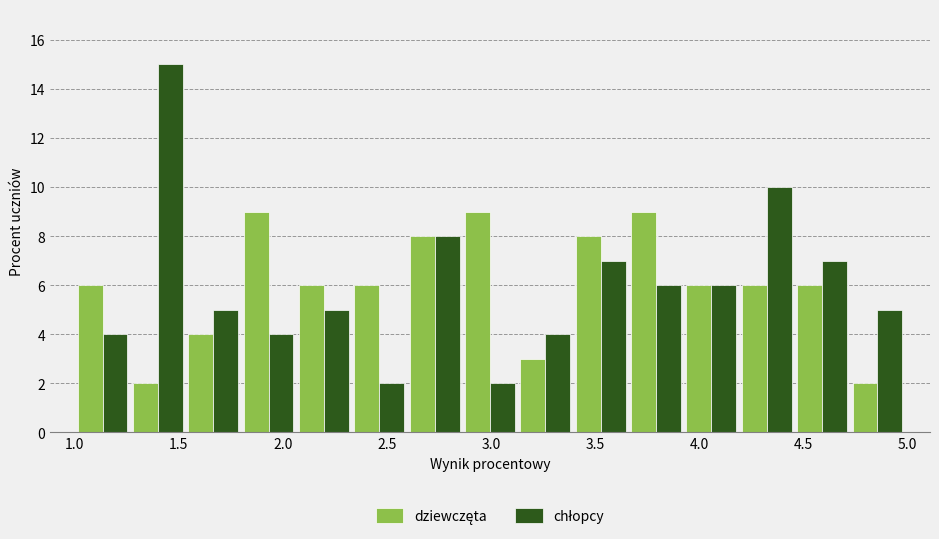

In the chłopcy series, which range on the x-axis has the tallest bar?

1.25 to 1.55